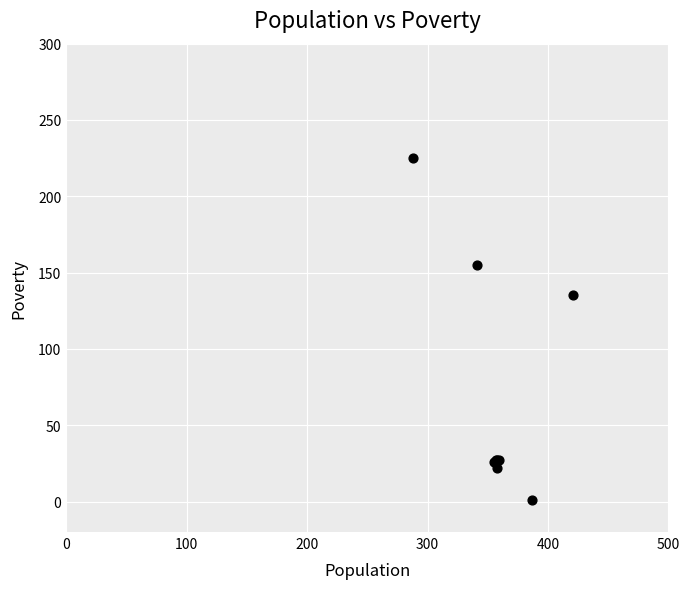

What Y value in the scatter plot is closest to 113?

135